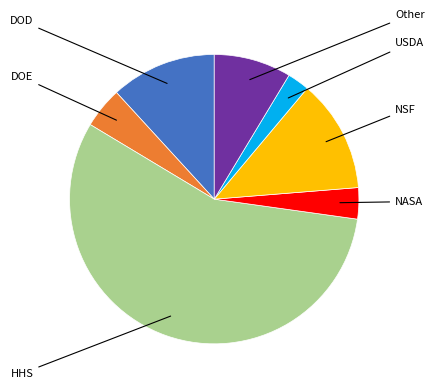

Is there a majority slice in this chart?

Yes